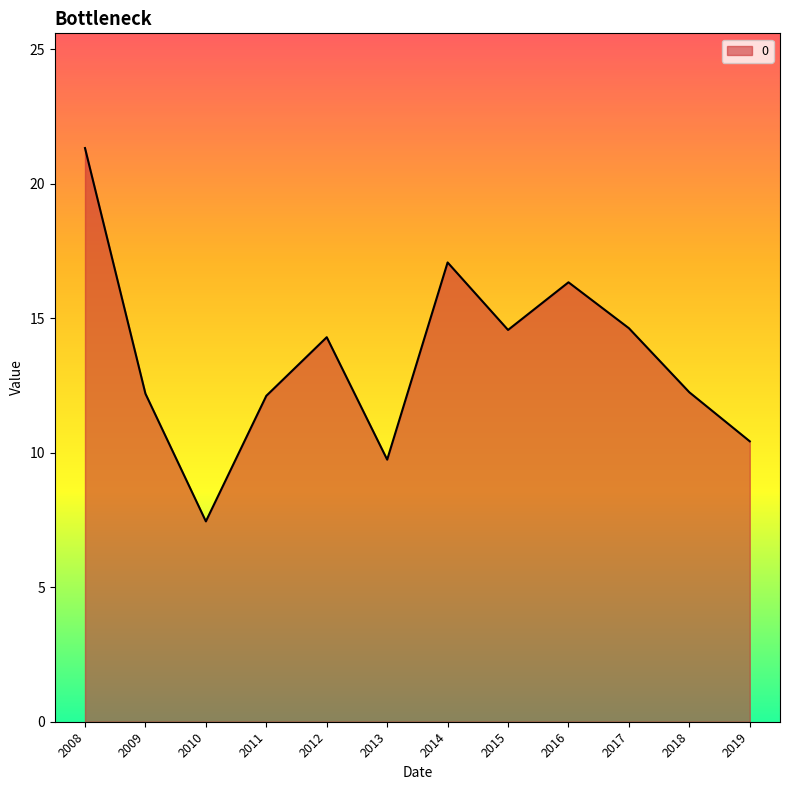

How many values exceed 14?

6